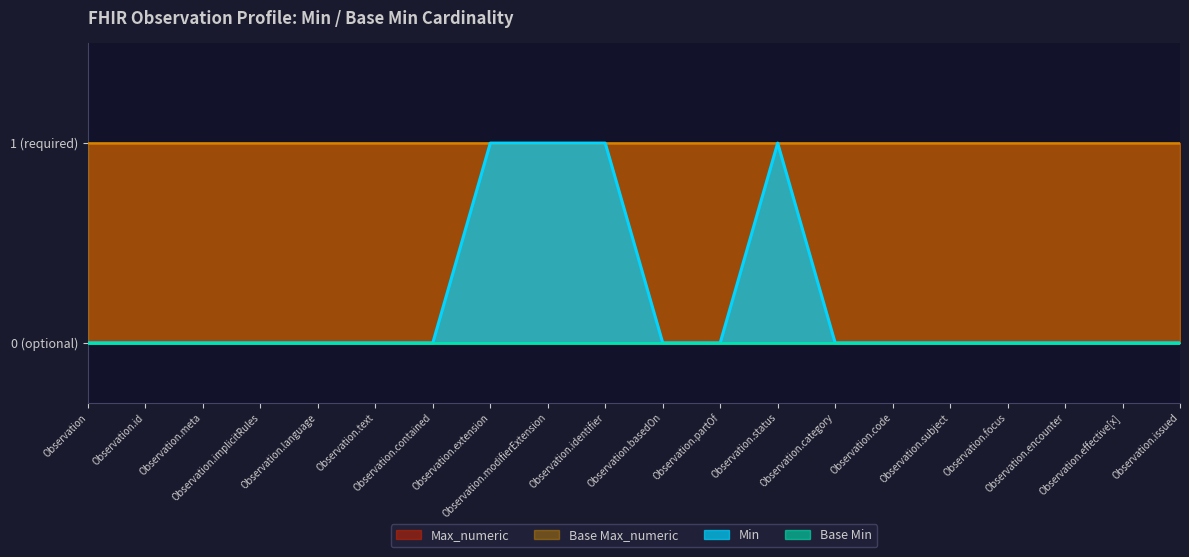

True or false: Min and Base Max_numeric cross at least once.

False